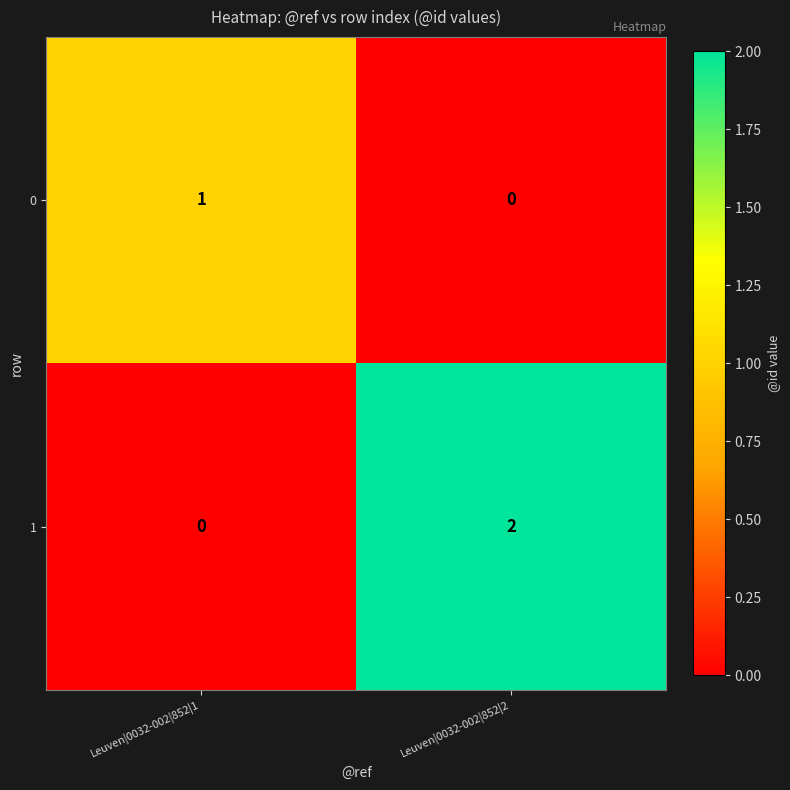

Where is 1 nearest to the value 1?

Leuven|0032-002|852|1